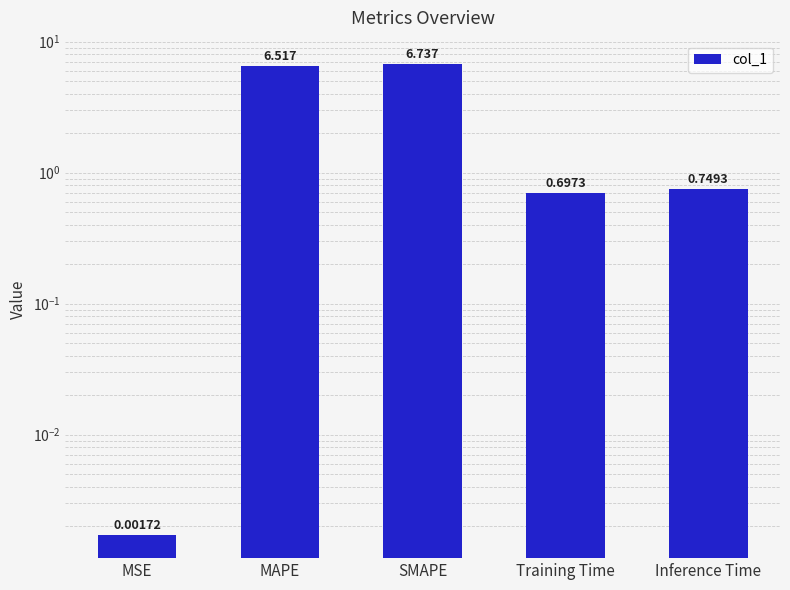

The chart shows a value of 0.2 at Inference Time. True or false?

False